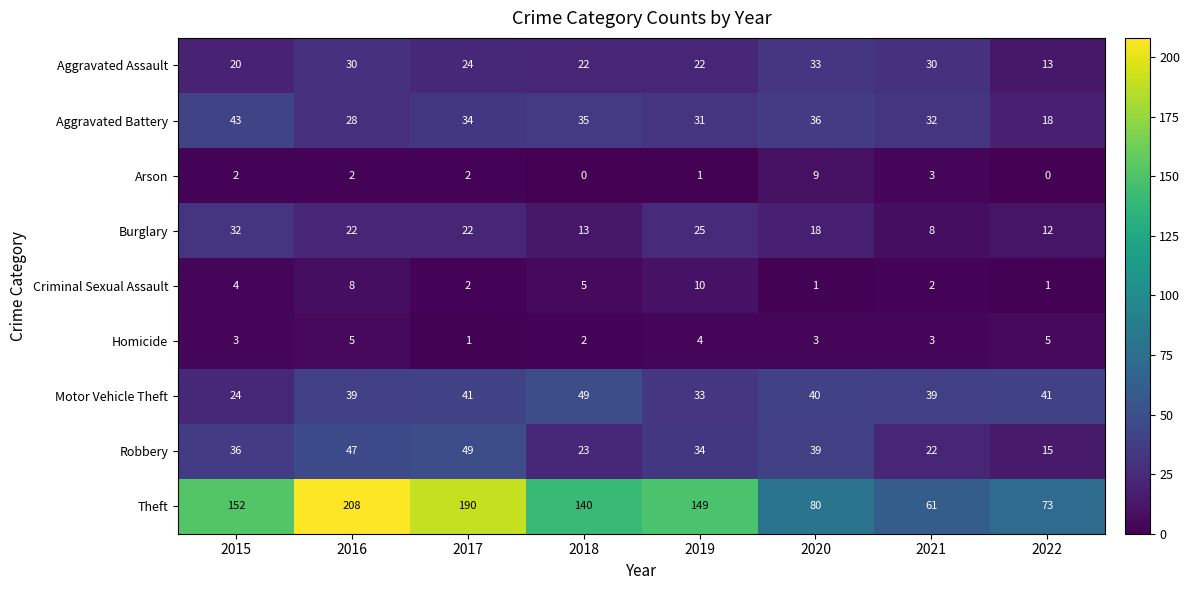

What is the sum of the Criminal Sexual Assault values at 2016 and 2020?

9